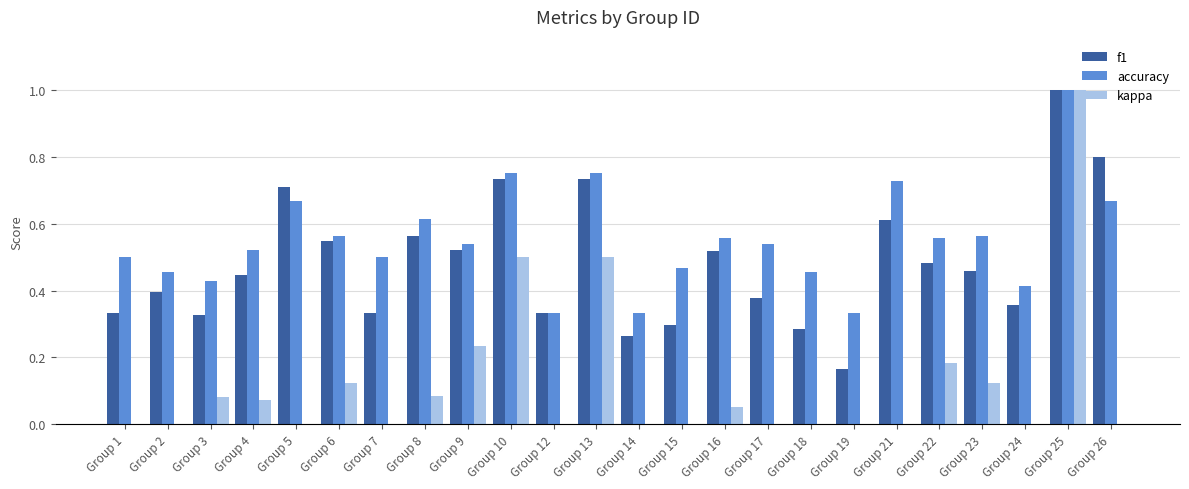

The value of kappa at Group 10 is 0.3. True or false?

False